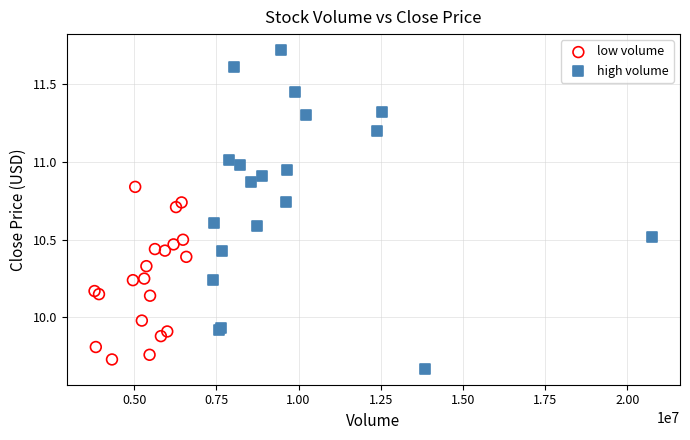

Which series contains the highest Y value?

high volume